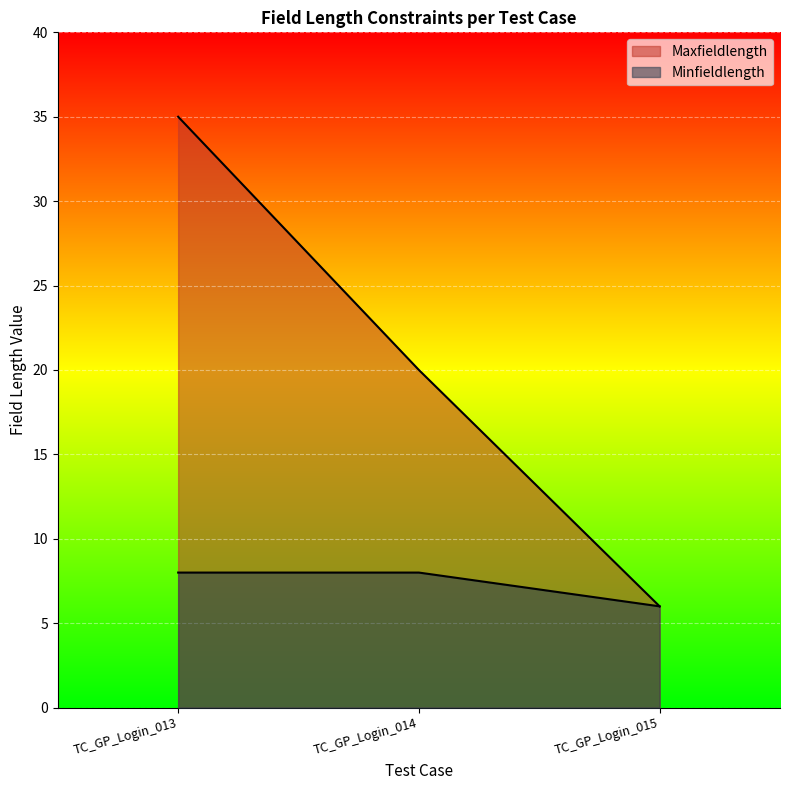

At which category is the sum across all series the highest?

TC_GP_Login_013